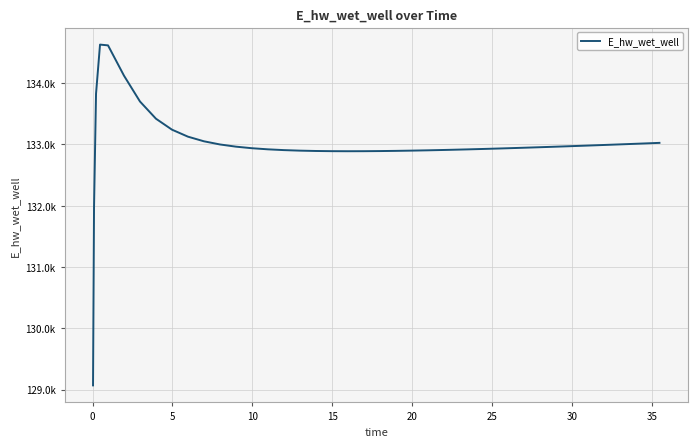

Does the chart have visible grid lines?

Yes